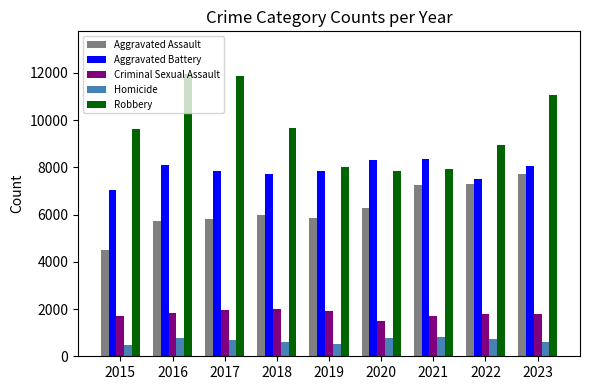

At how many categories does at least one series exceed 1485?

9